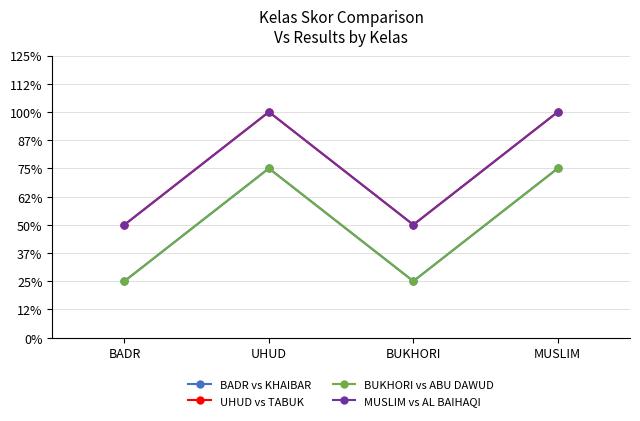

Is this an area chart (filled region under the line)?

No